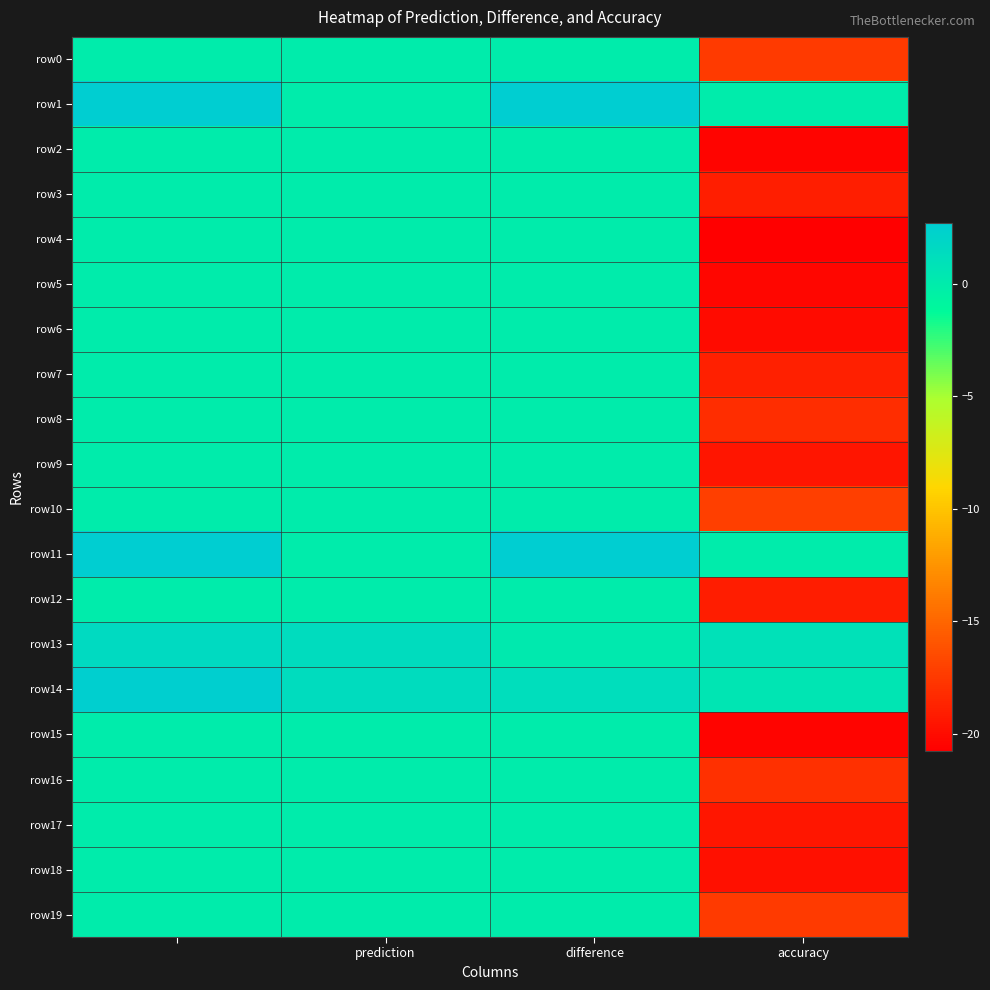

Reading left to right, list all the values displayed in this chart.

row0: 0.0	0.0	0.0	-17.4
row1: 2.6	0.0	2.6	0.0
row2: 0.0	0.0	0.0	-20.4
row3: 0.0	0.0	0.0	-19.0
row4: 0.0	0.0	0.0	-20.8
row5: 0.0	0.0	0.0	-20.4
row6: 0.0	0.0	0.0	-20.1
row7: 0.0	0.0	0.0	-18.9
row8: 0.0	0.0	0.0	-18.1
row9: 0.0	0.0	0.0	-19.6
row10: 0.0	0.0	0.0	-17.1
row11: 2.7	0.0	2.7	0.0
row12: 0.0	0.0	0.0	-19.1
row13: 1.6	1.4	0.2	0.9
row14: 2.6	1.4	1.2	0.5
row15: 0.0	0.0	0.0	-20.5
row16: 0.0	0.0	0.0	-18.0
row17: 0.0	0.0	0.0	-19.4
row18: 0.0	0.0	0.0	-19.8
row19: 0.0	0.0	0.0	-17.4